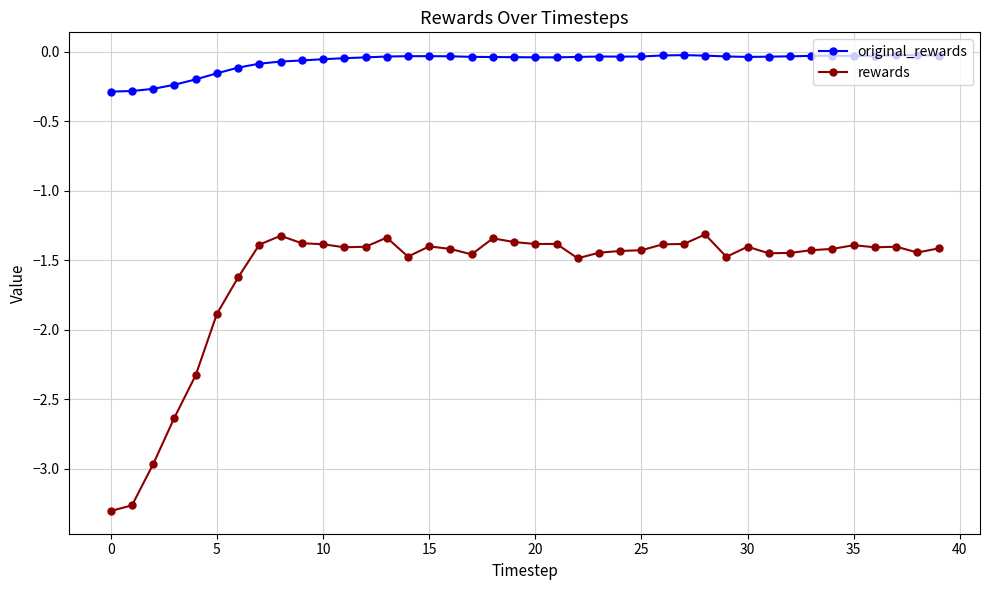

List the series in order of their overall mean, lowest first.

rewards, original_rewards